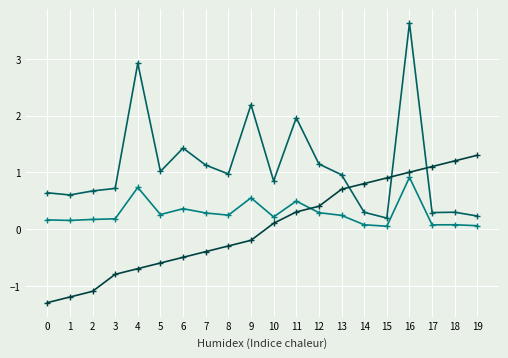

What is the difference between the highest and lowest values at 5?

1.6